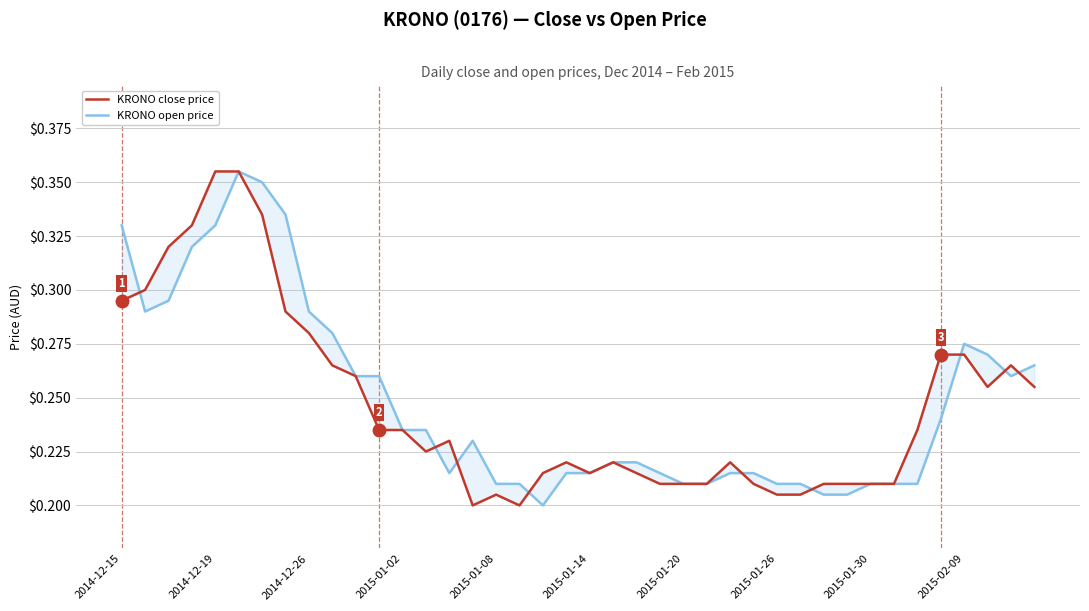

Rank the series by their maximum value, from highest to lowest.

KRONO close price, KRONO open price